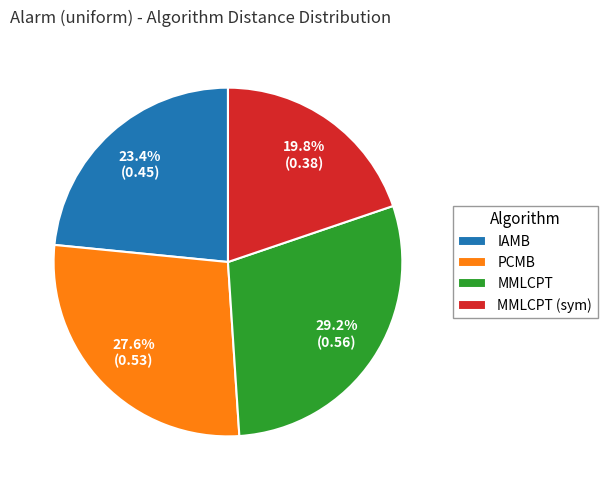

To the nearest percent, what is the difference between the PCMB and MMLCPT (sym) slice percentages?

8%